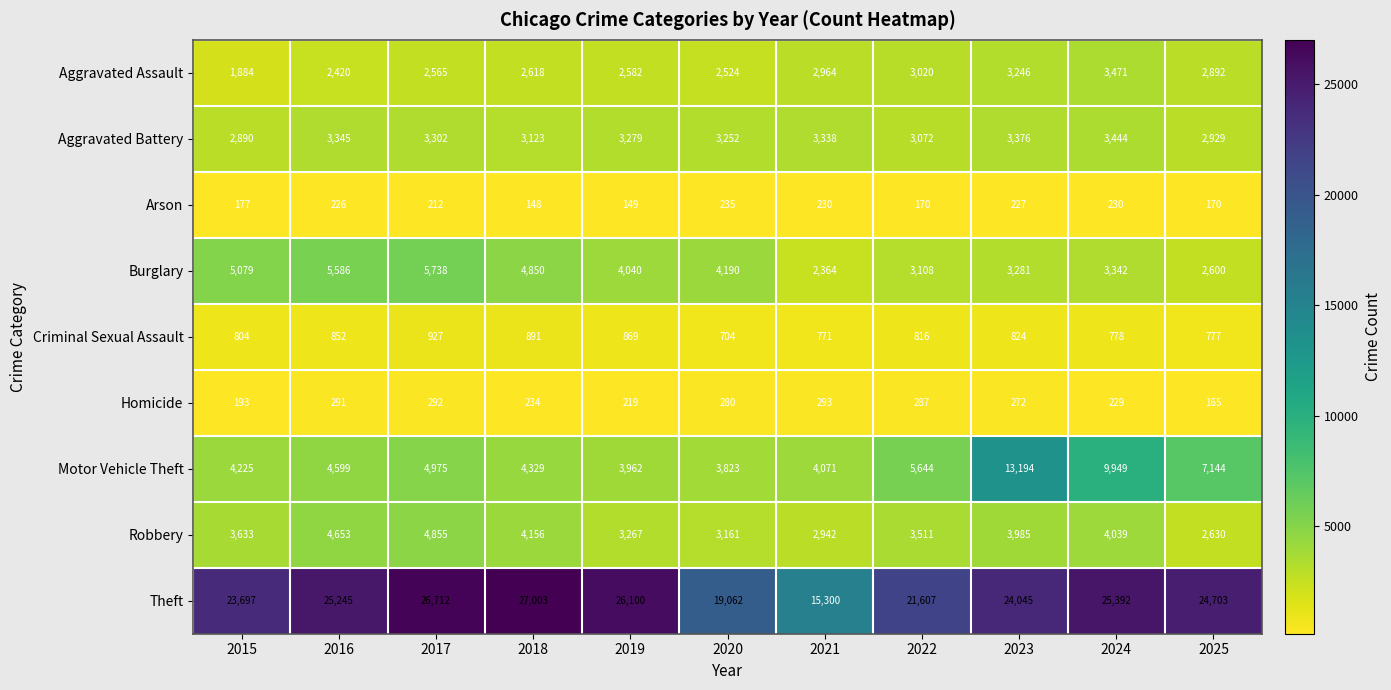

How many series are shown in this chart?

9